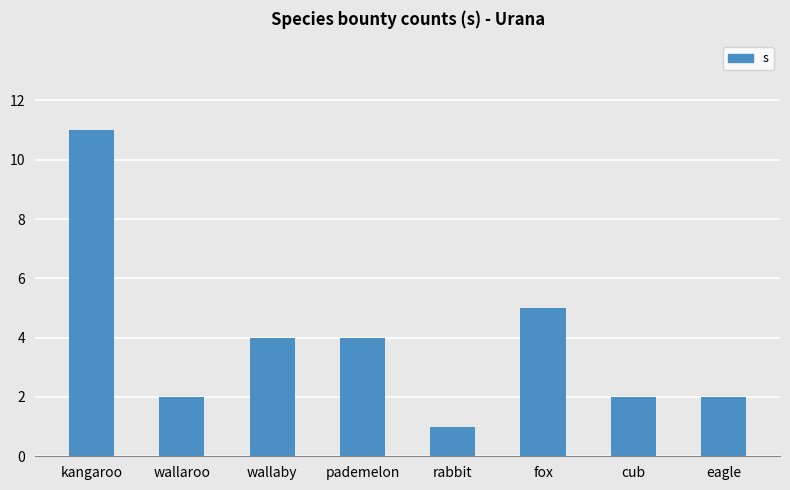

Approximately how many times larger is the value at wallaroo compared to pademelon?

0.5